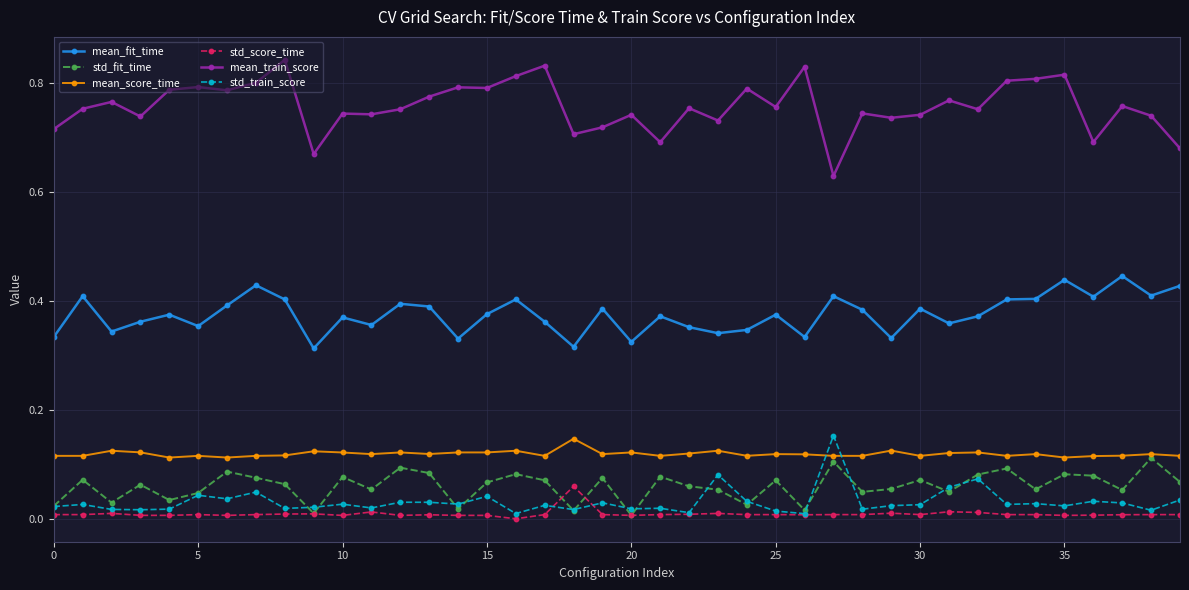

Which series has the largest total across all categories?

mean_train_score